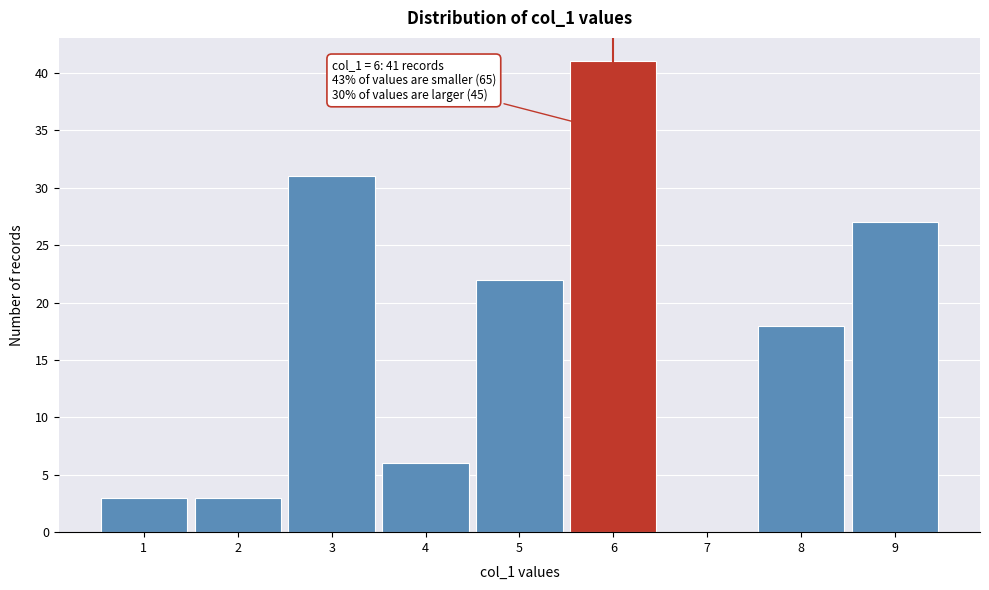

Reading left to right, what are all the values shown in this chart?

1=3	2=3	3=31	4=6	5=22	6=41	7=0	8=18	9=27